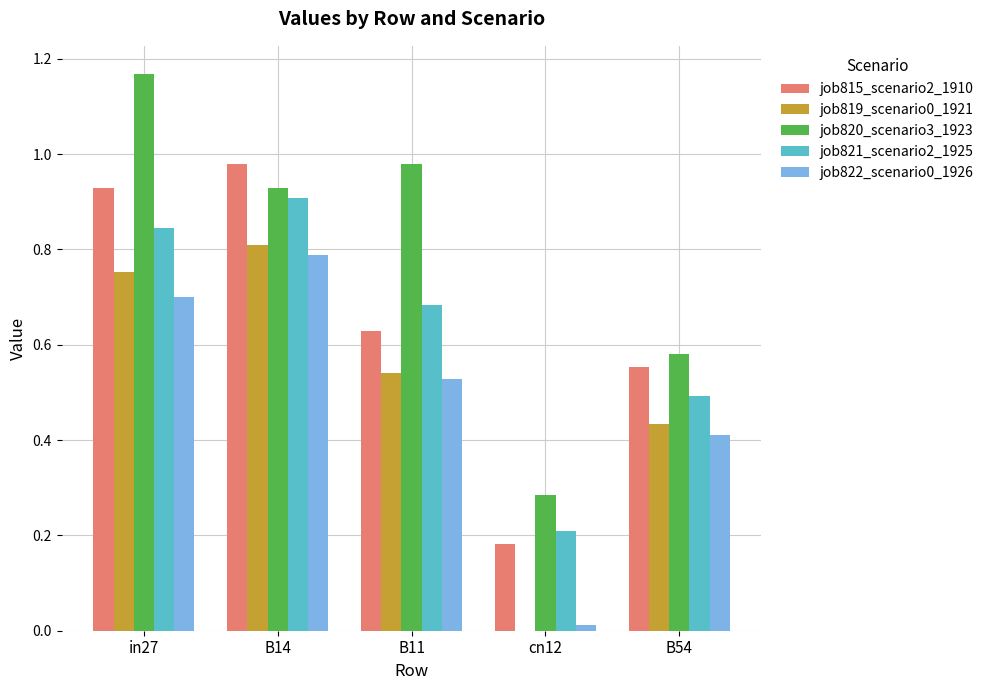

How many categories are shown in the chart?

5